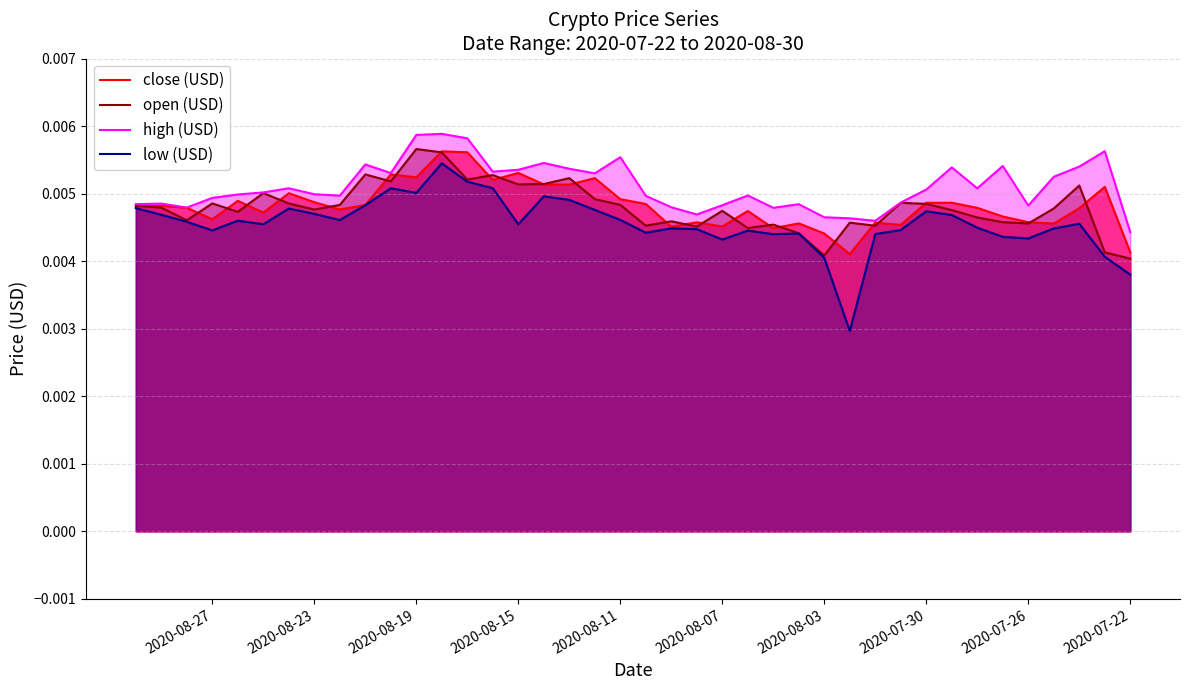

Does the chart have visible grid lines?

Yes